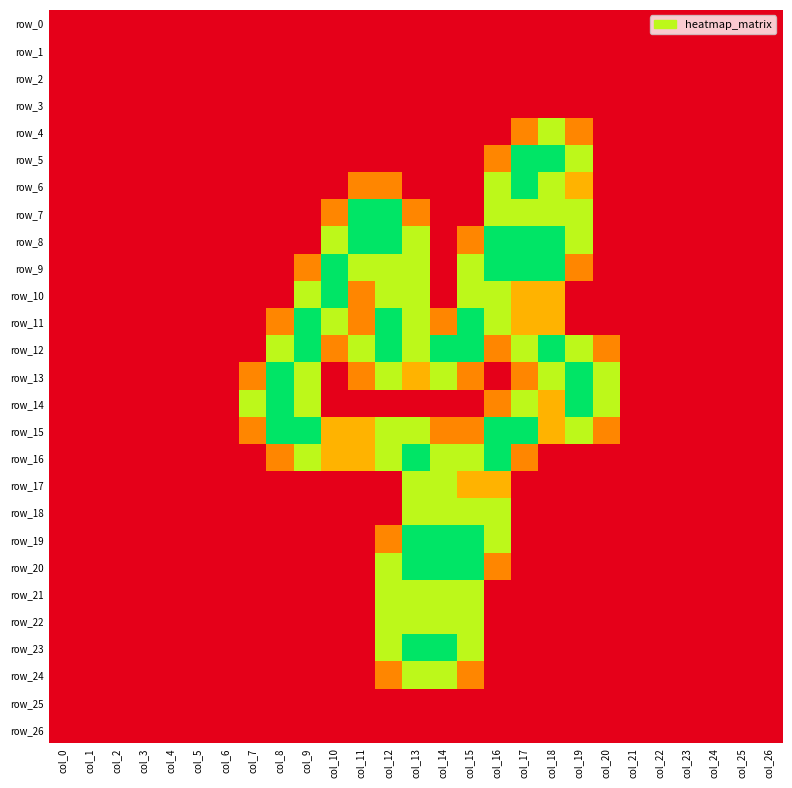

Is it true that row_7 equals -0.8 at col_25?

False